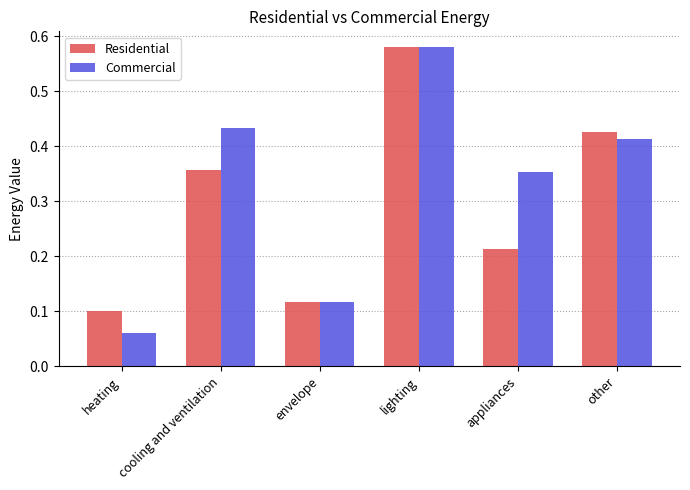

At how many categories does at least one series exceed 0?

6